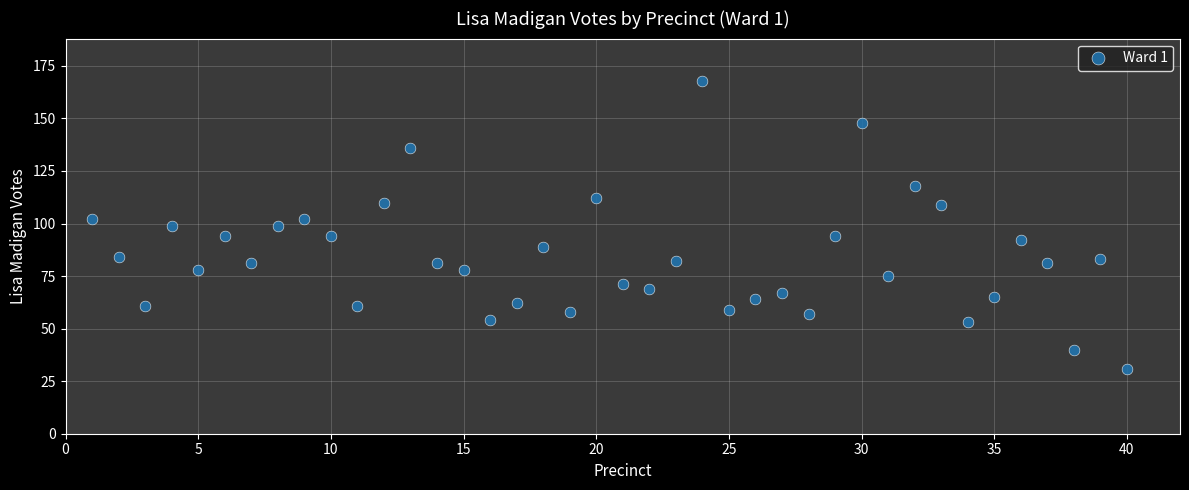

What is the range of Y values (max minus min)?

137